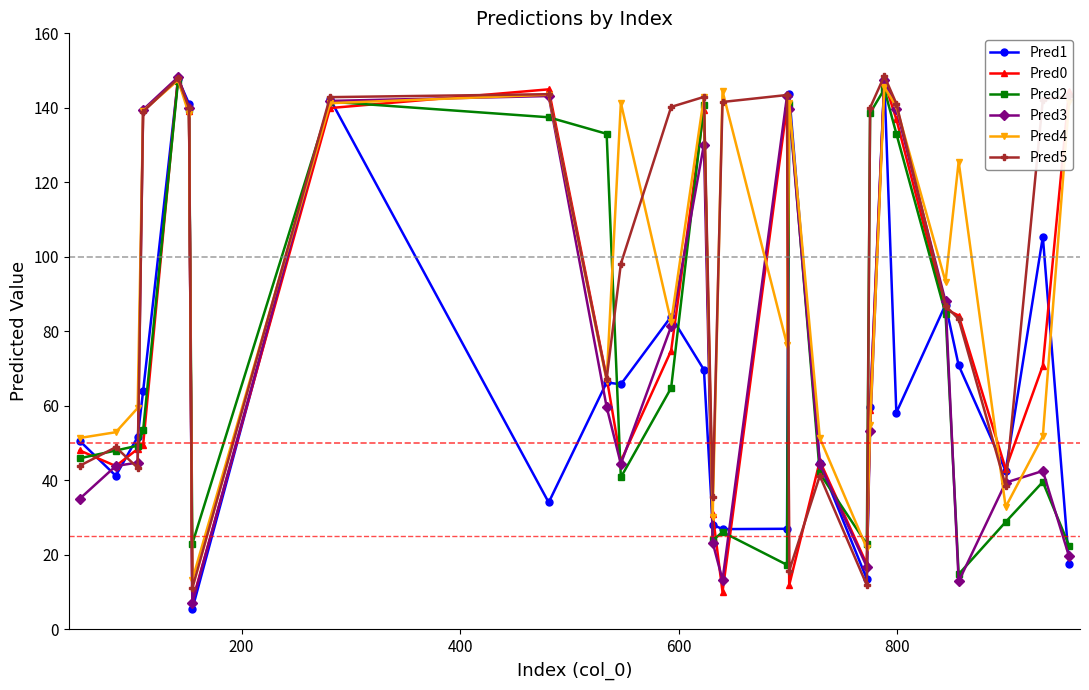

What is the minimum value shown in the chart?

5.5